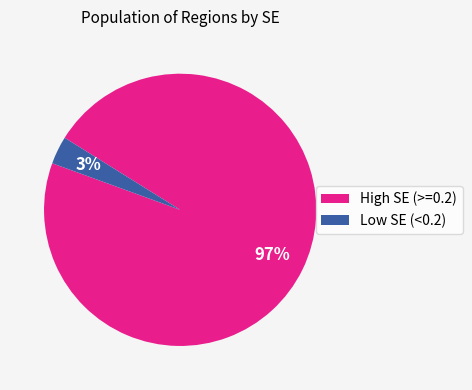

How many segments does this pie chart have?

2